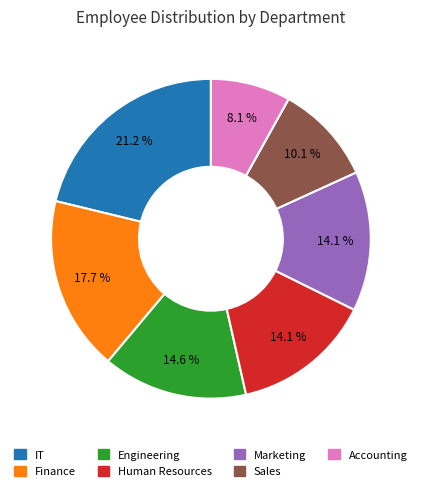

Approximately how many times larger is the value at Engineering compared to Finance?

0.8